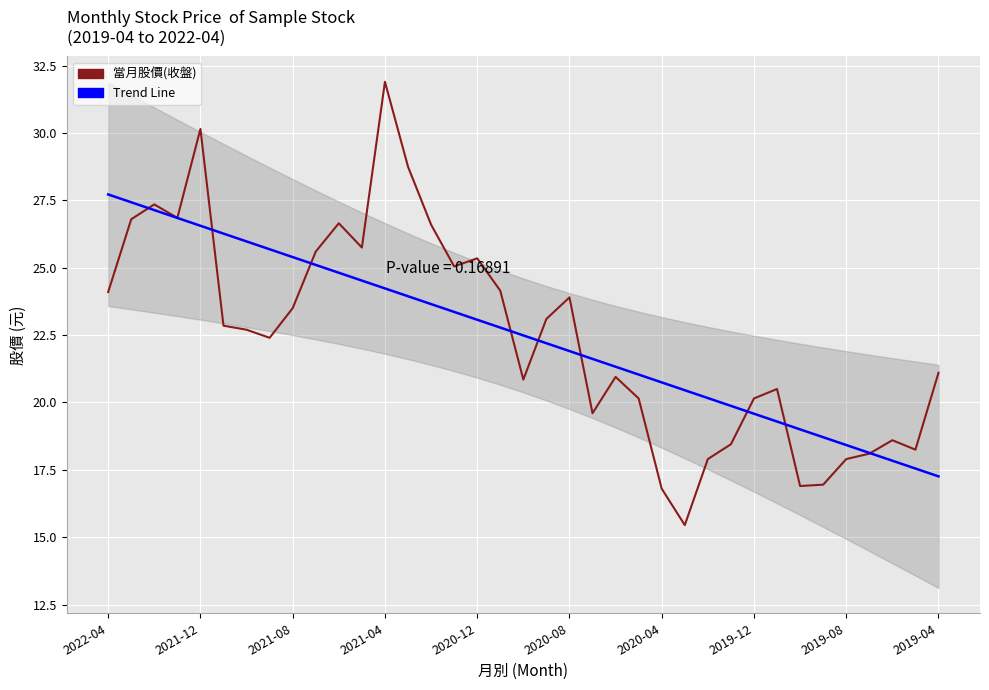

Which series has the largest total across all categories?

Trend